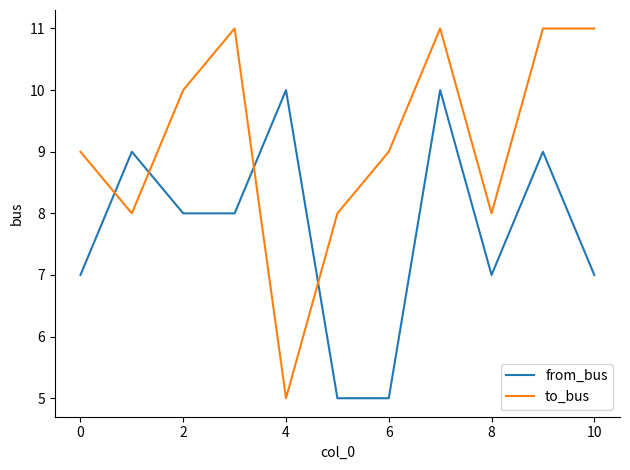

Which series has the largest total across all categories?

to_bus